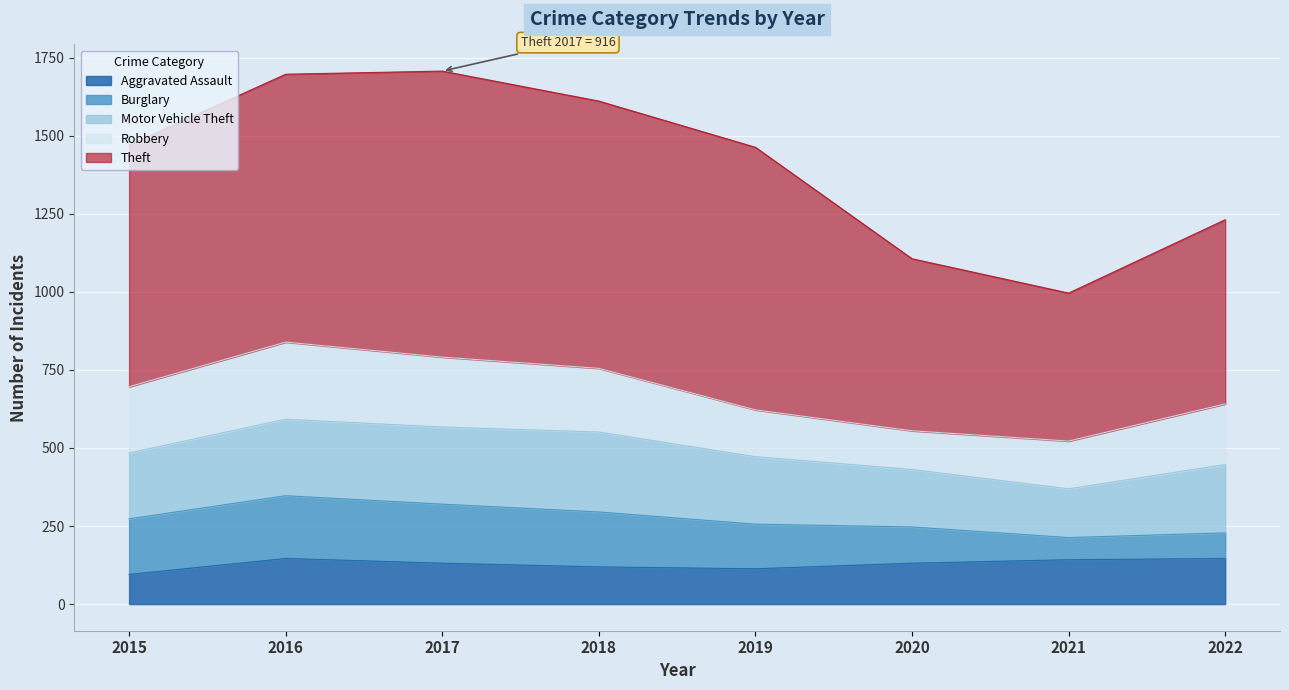

Between 2015 and 2022, which series saw the biggest shift?

Theft